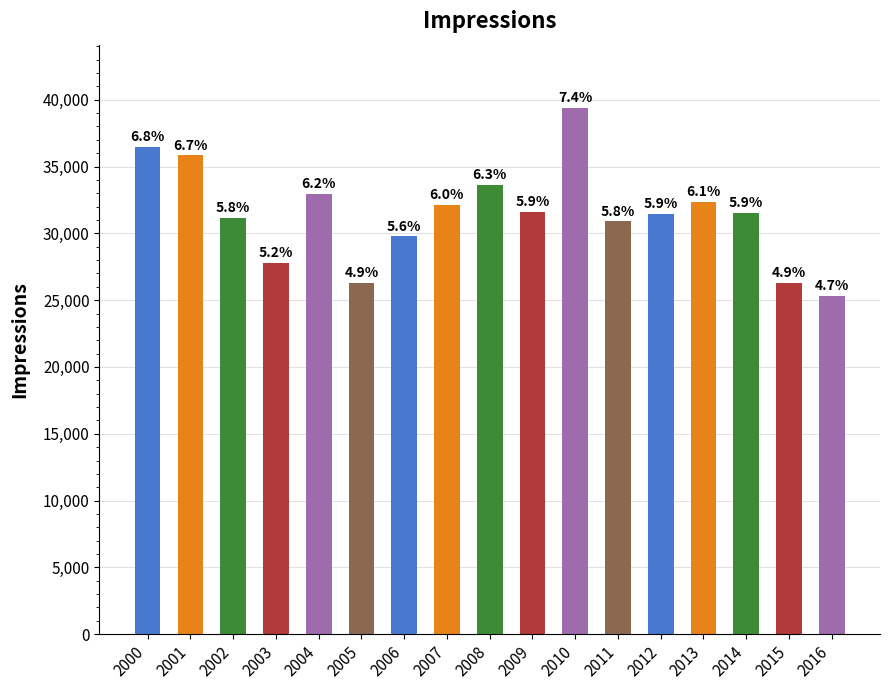

Does the chart contain any negative values?

No